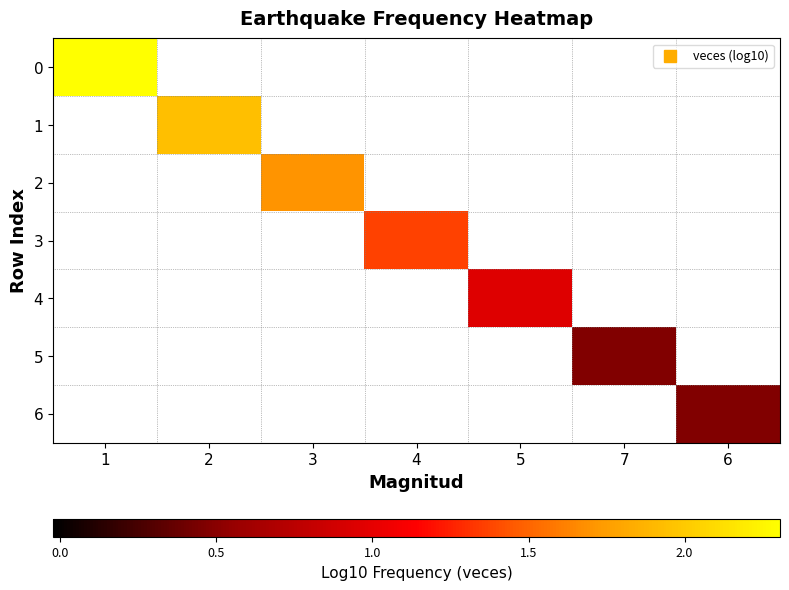

Is the value of 4 at 4 greater than the value of 5 at 7?

No